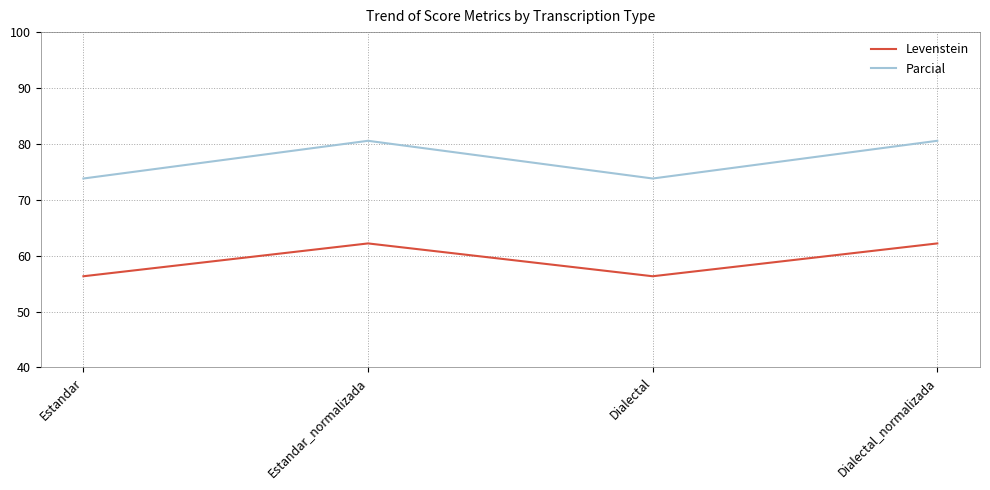

Reading left to right, extract all data points from this chart.

Levenstein: 56.3	62.2	56.3	62.2
Parcial: 73.8	80.6	73.8	80.6